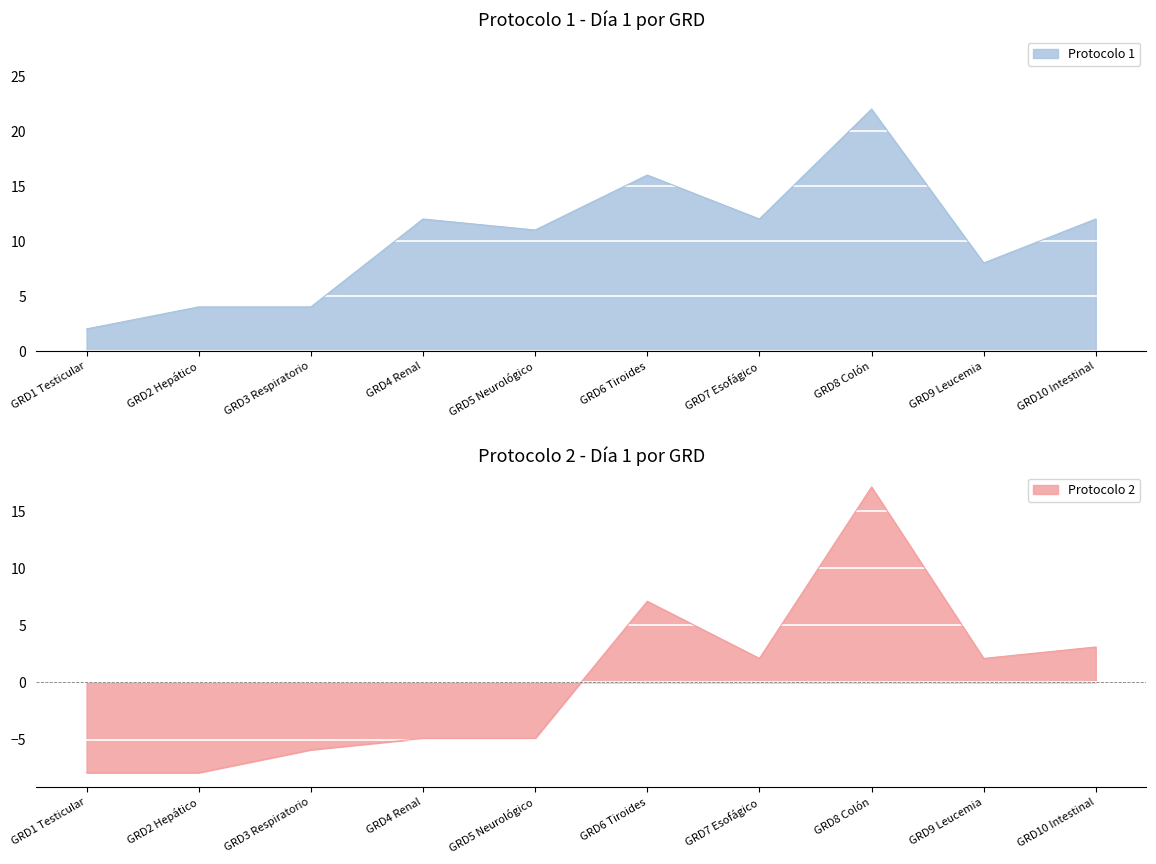

Rank the categories by Protocolo 2 value from lowest to highest.

GRD1 Testicular, GRD2 Hepático, GRD3 Respiratorio, GRD4 Renal, GRD5 Neurológico, GRD7 Esofágico, GRD9 Leucemia, GRD10 Intestinal, GRD6 Tiroides, GRD8 Colón